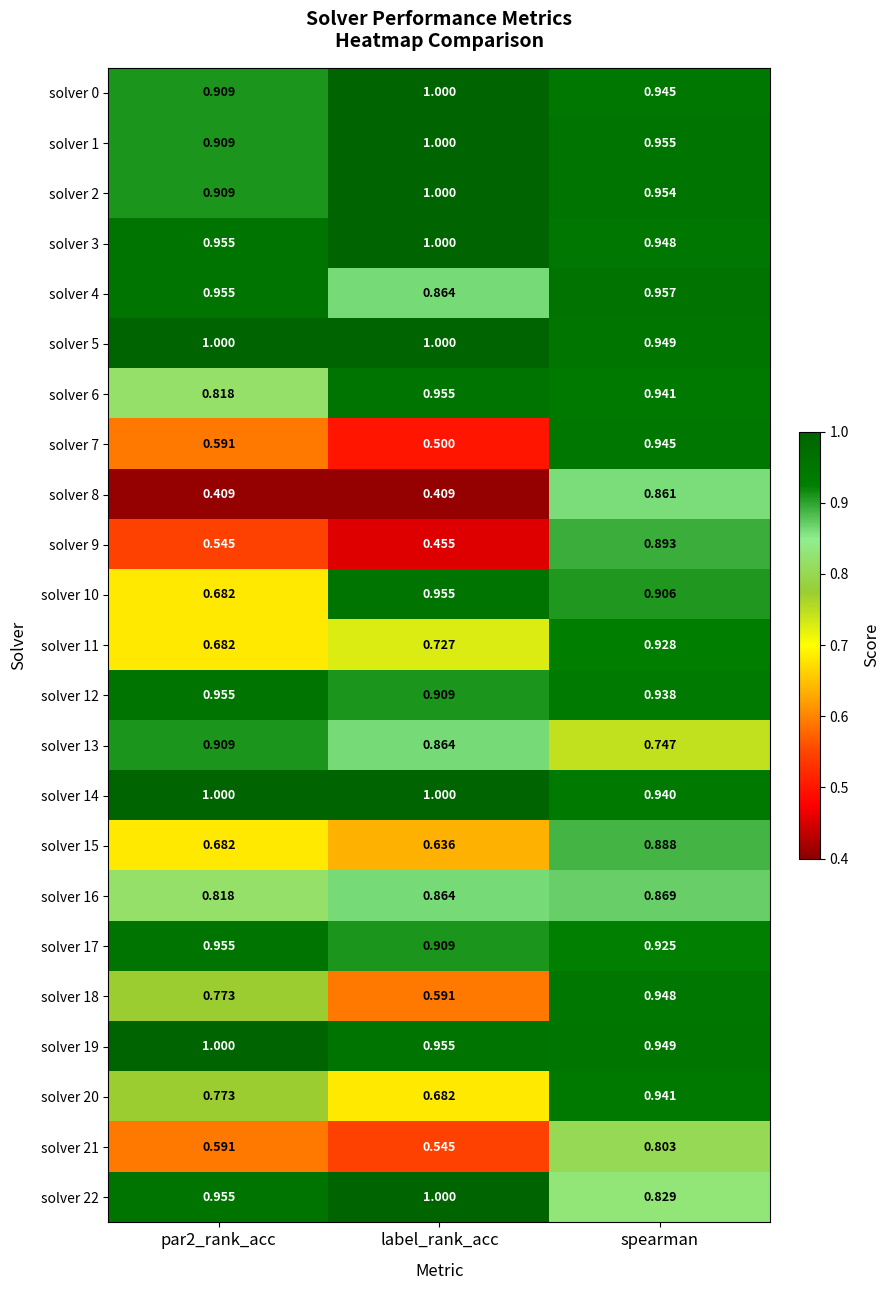

At which category is the sum across all series the highest?

spearman